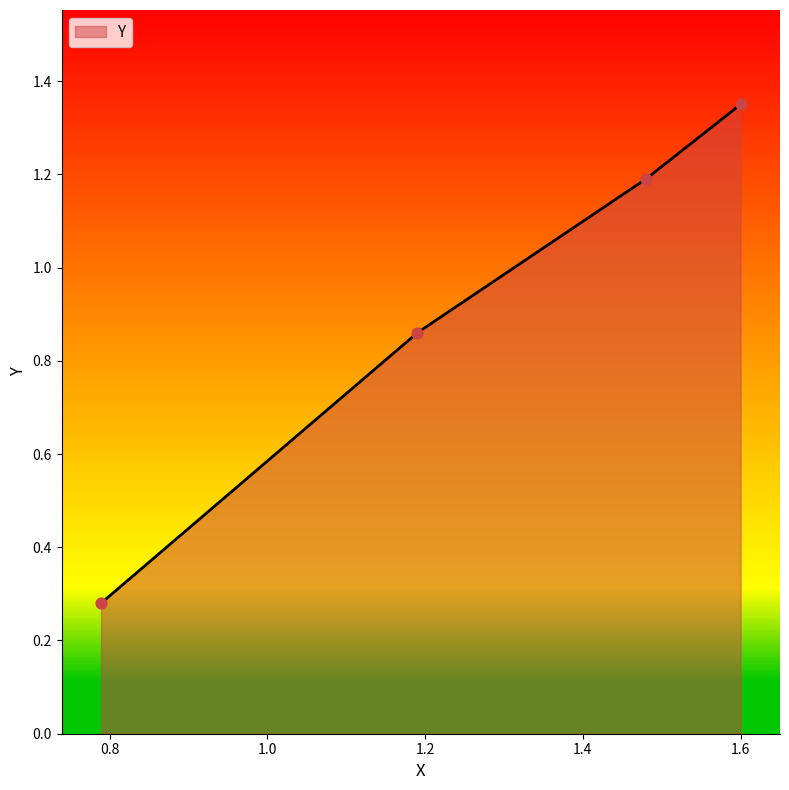

Between 1.19 and 0.789, which is larger?

1.19